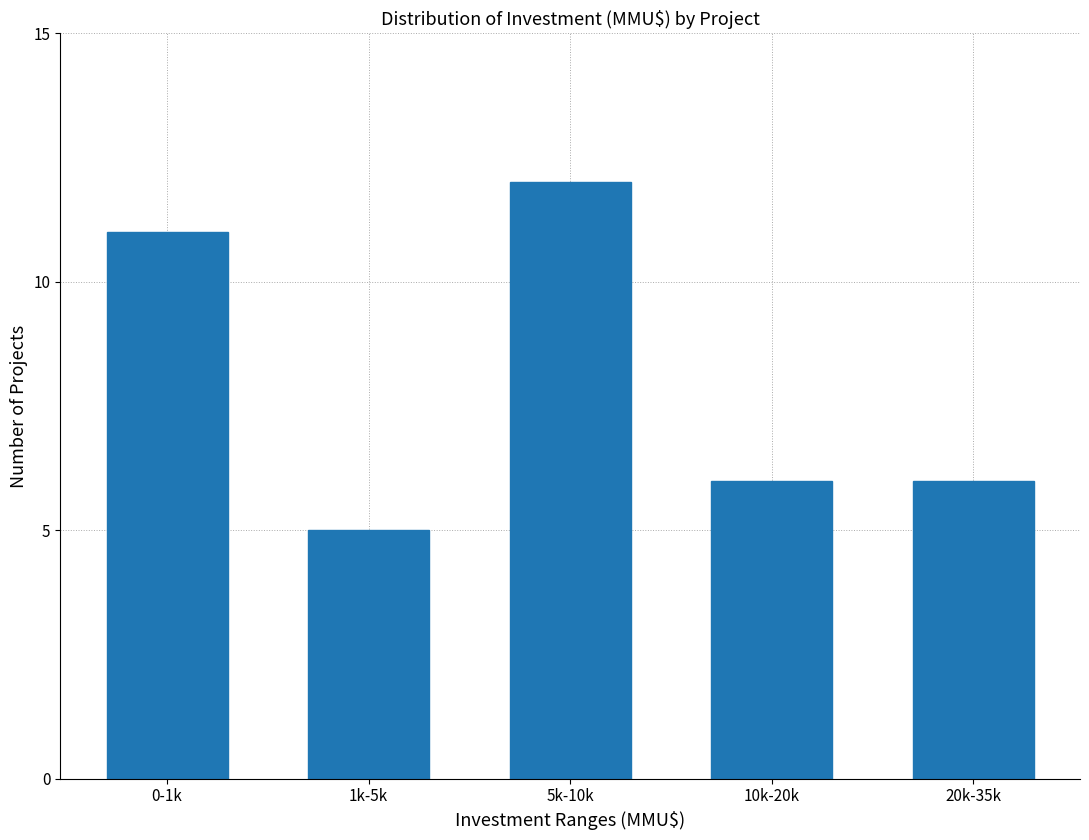

Reading left to right, transcribe all the data shown in this chart.

0-1k=11	1k-5k=5	5k-10k=12	10k-20k=6	20k-35k=6